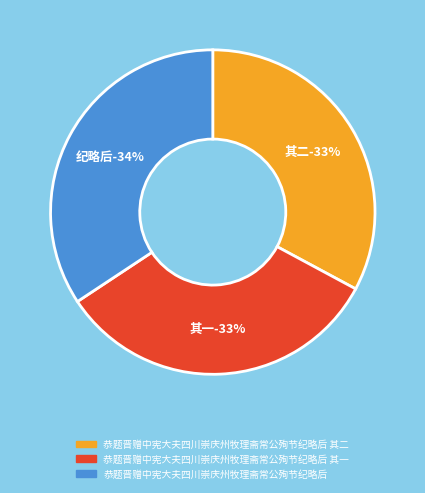

Which slice is the smallest?

恭题晋赠中宪大夫四川崇庆州牧理斋常公殉节纪略后 其一